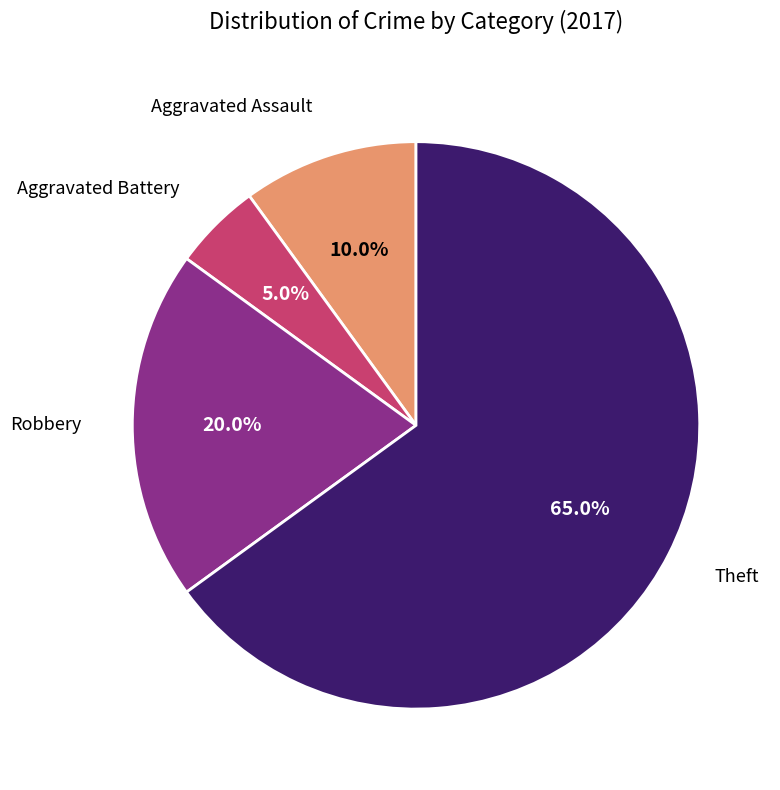

Is there a majority slice in this chart?

Yes